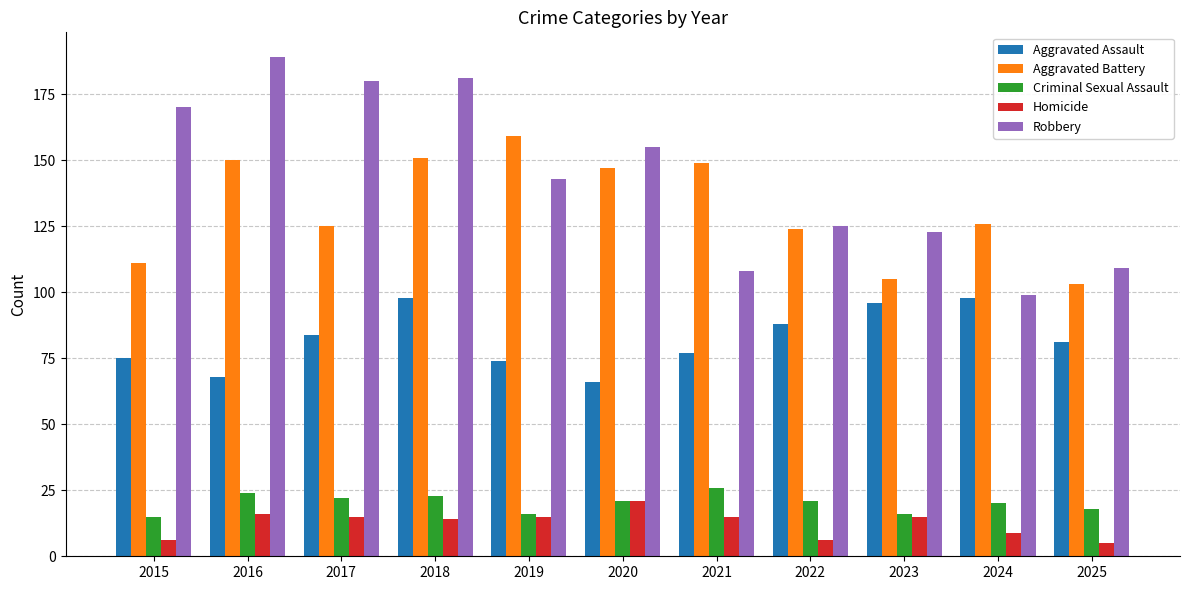

How many series are shown in this chart?

5